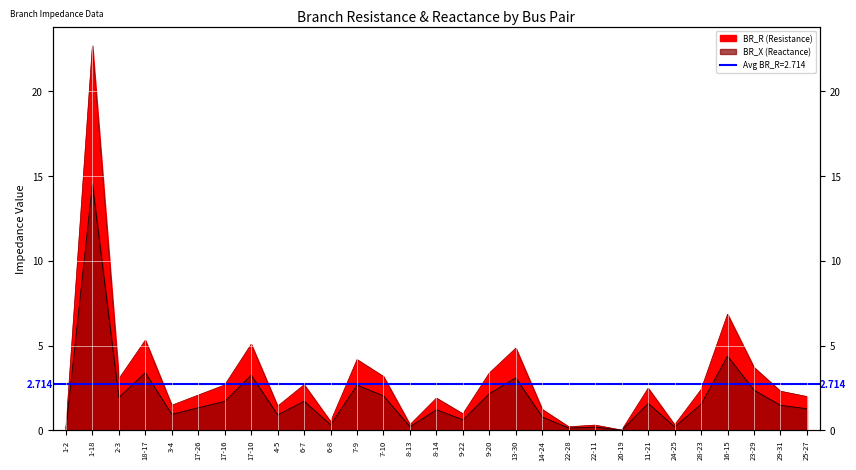

At which category is the sum across all series the highest?

1-18